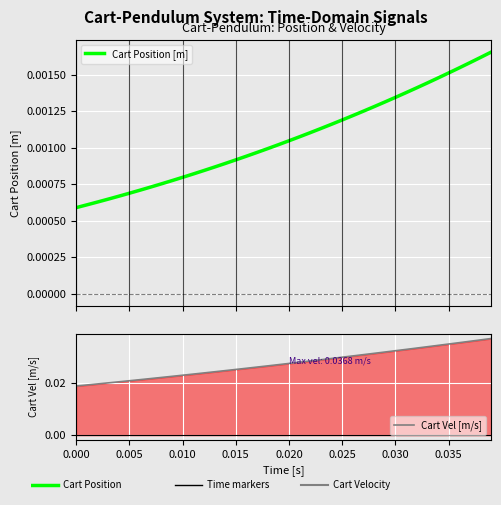

Count the Cart Position [m] values in the range 0 to 1.

40